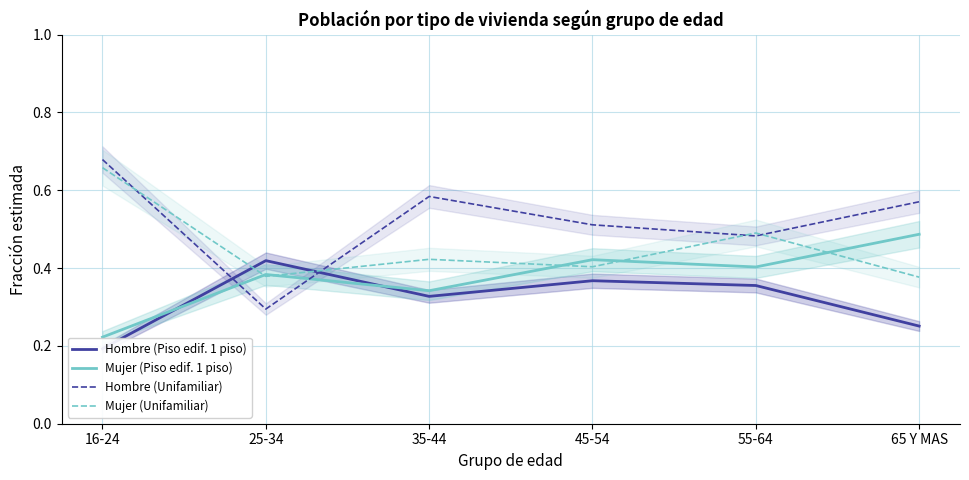

In Hombre (Piso edif. 1 piso), how many points are higher than both neighbors (excluding endpoints)?

2